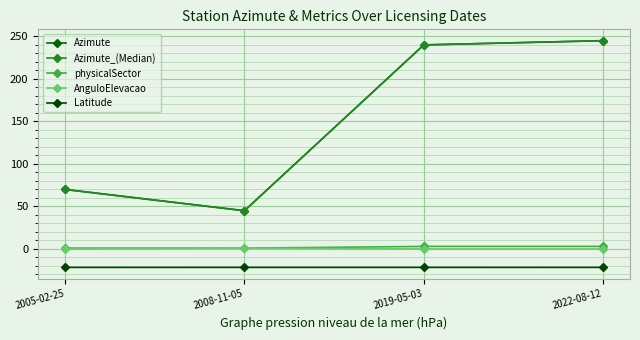

True or false: physicalSector and Azimute intersect in this chart.

False